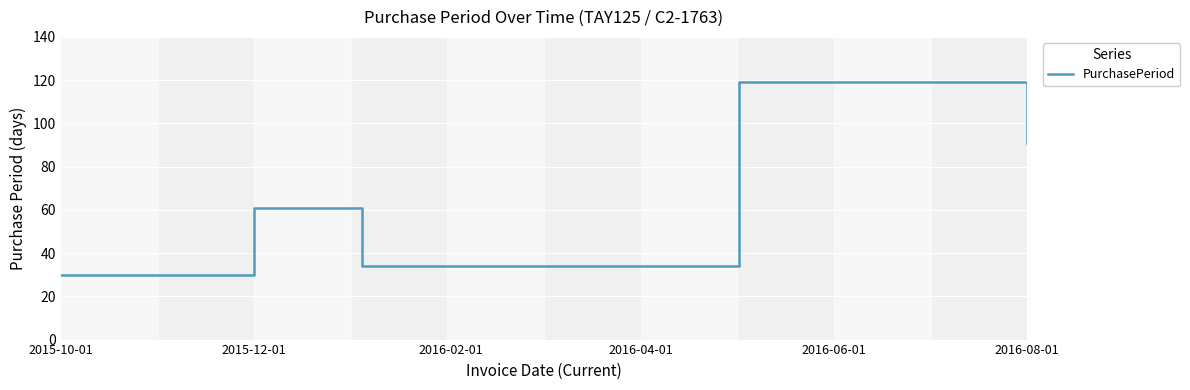

How many interior local peaks (higher than both neighbors) does the data have?

2